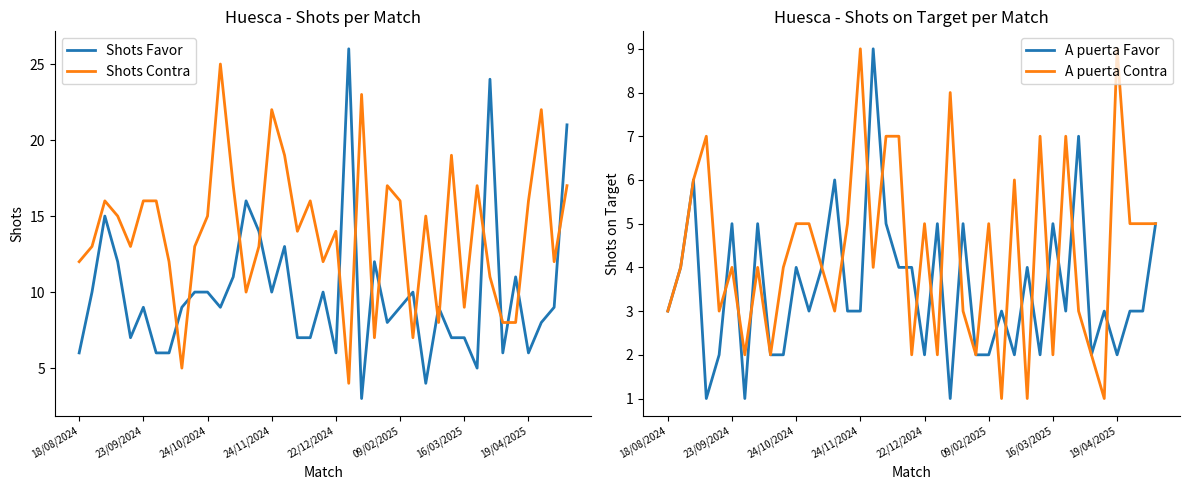

What are all the series names shown in the legend?

Shots Favor, Shots Contra, A puerta Favor, A puerta Contra